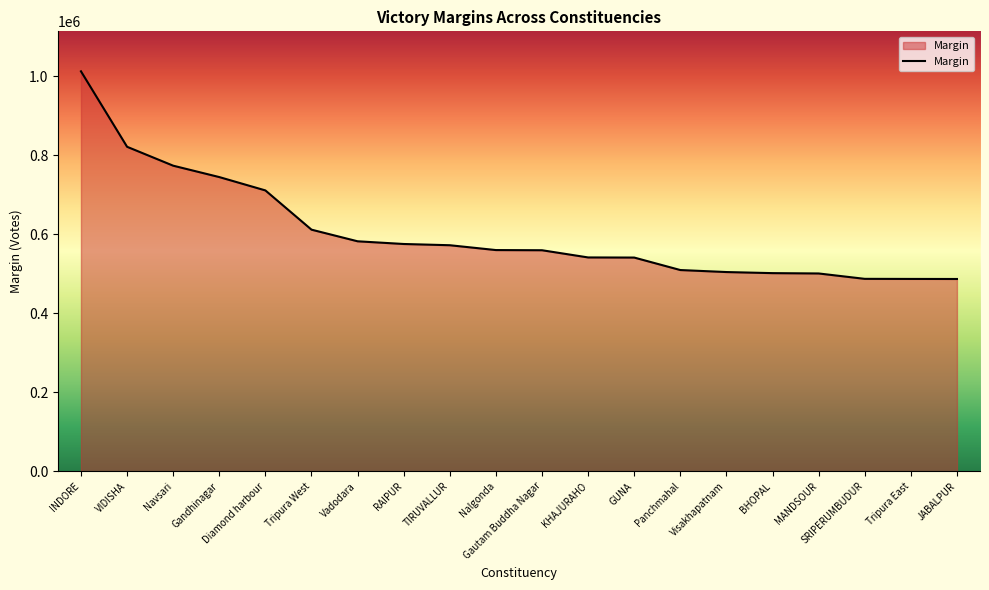

What is the difference between the maximum and minimum values?

525802